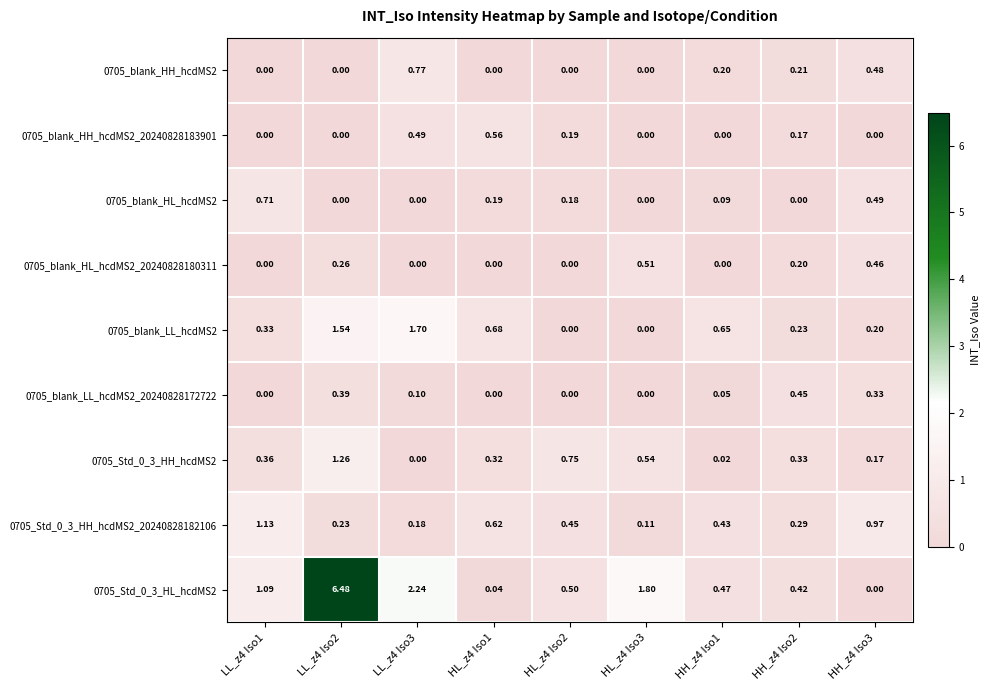

List the series in order of their peak value, lowest first.

0705_blank_LL_hcdMS2_20240828172722, 0705_blank_HL_hcdMS2_20240828180311, 0705_blank_HH_hcdMS2_20240828183901, 0705_blank_HL_hcdMS2, 0705_blank_HH_hcdMS2, 0705_Std_0_3_HH_hcdMS2_20240828182106, 0705_Std_0_3_HH_hcdMS2, 0705_blank_LL_hcdMS2, 0705_Std_0_3_HL_hcdMS2